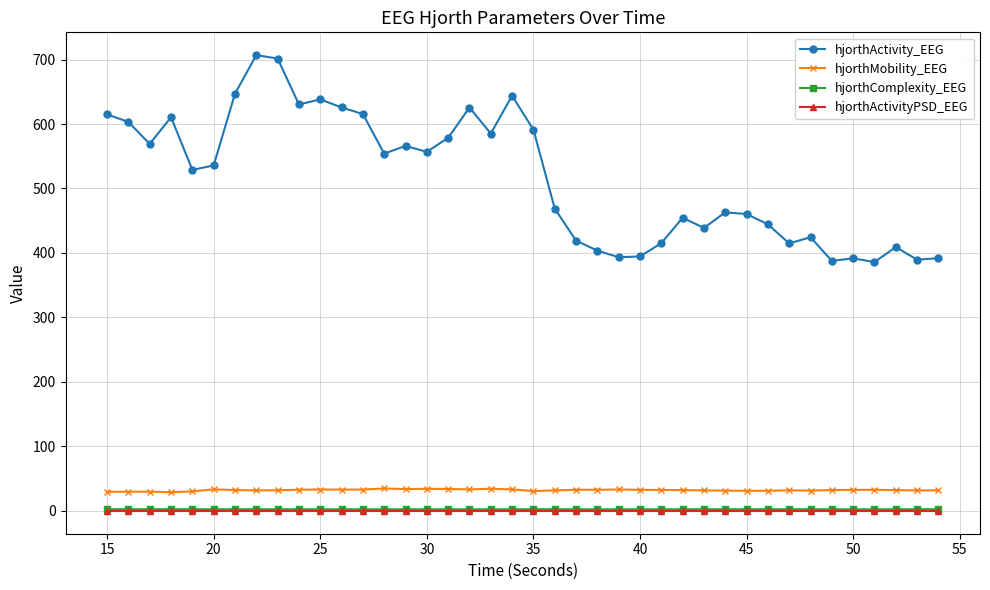

True or false: hjorthMobility_EEG and hjorthActivity_EEG cross at least once.

False